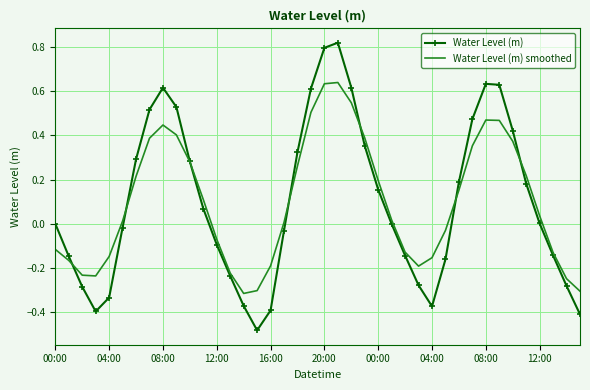

Rank the series by their maximum value, from lowest to highest.

Water Level (m) smoothed, Water Level (m)